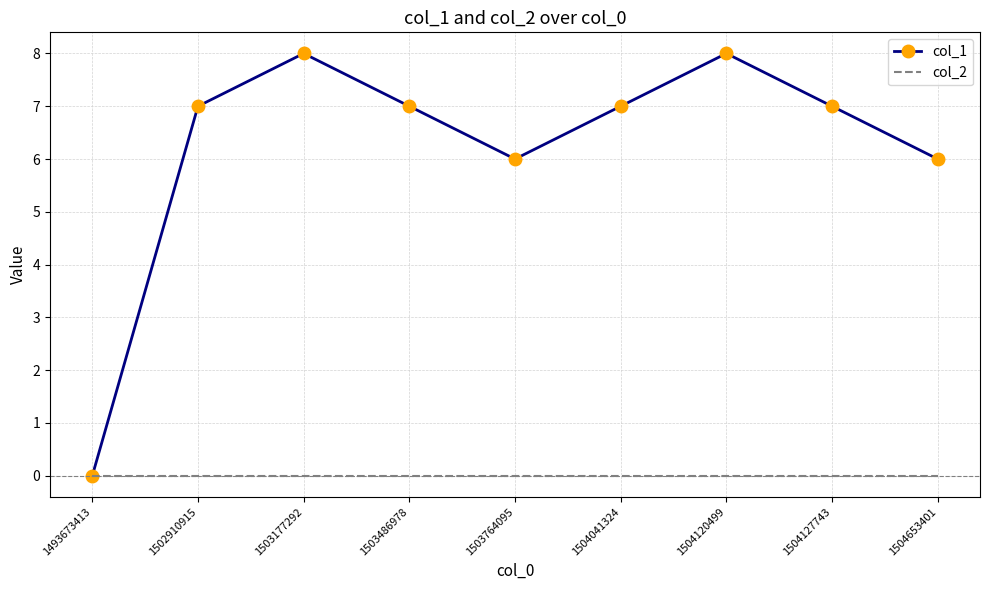

What is the maximum value shown in the chart?

8